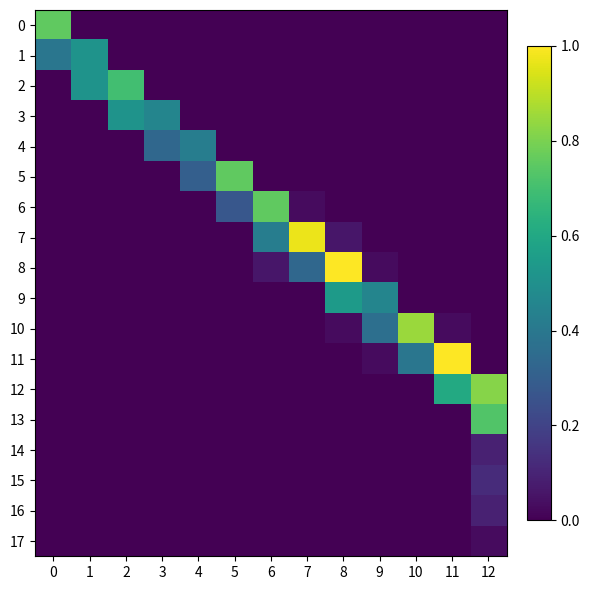

What is the total value across all series at 1?

1.0